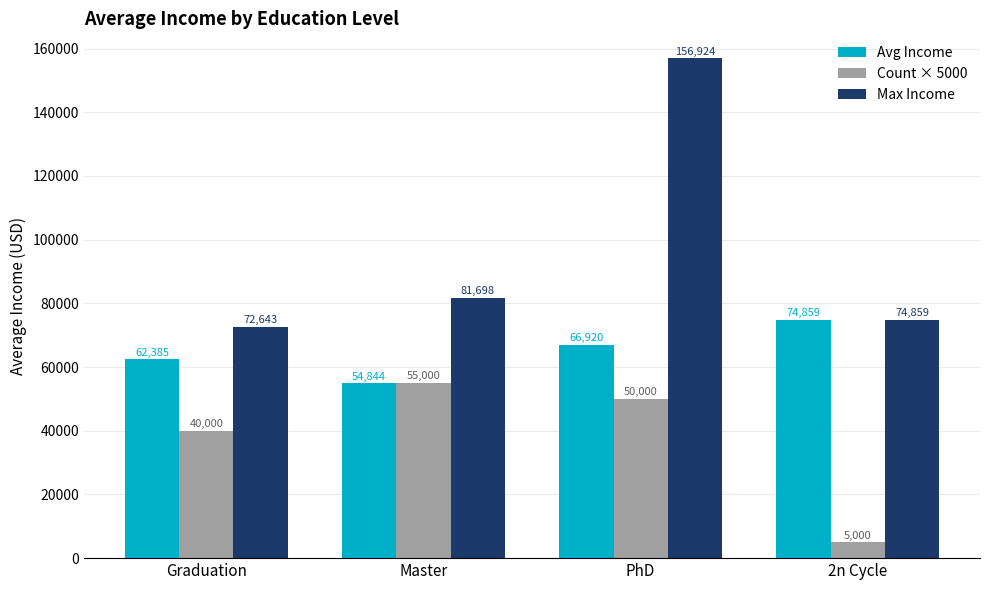

At which label is Max Income closest to 114783?

Master